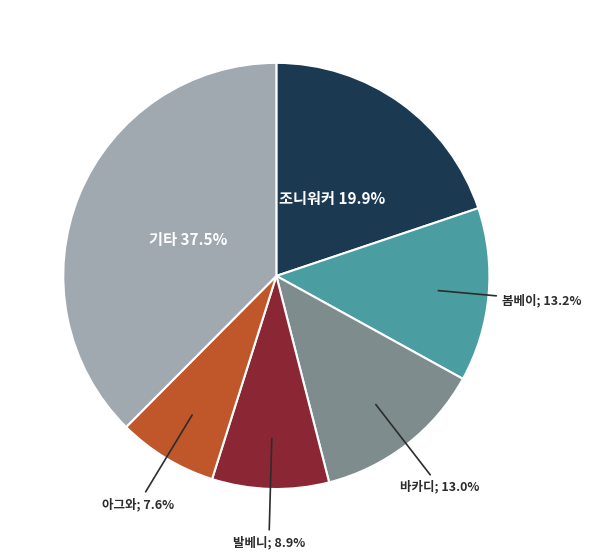

Is there any slice that represents more than half of the pie?

No